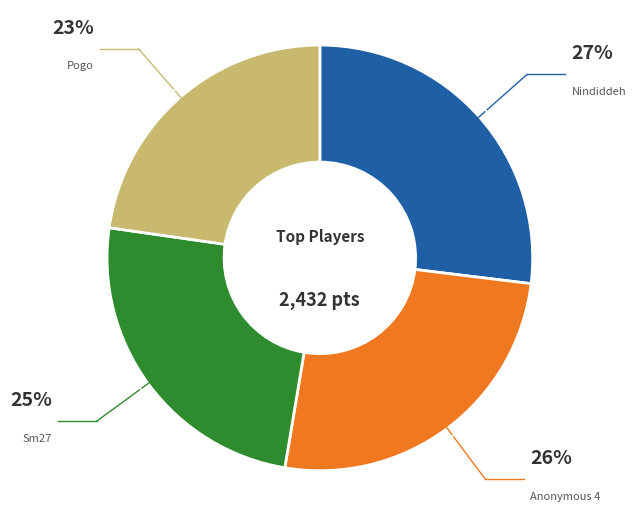

Does any single category account for the majority?

No